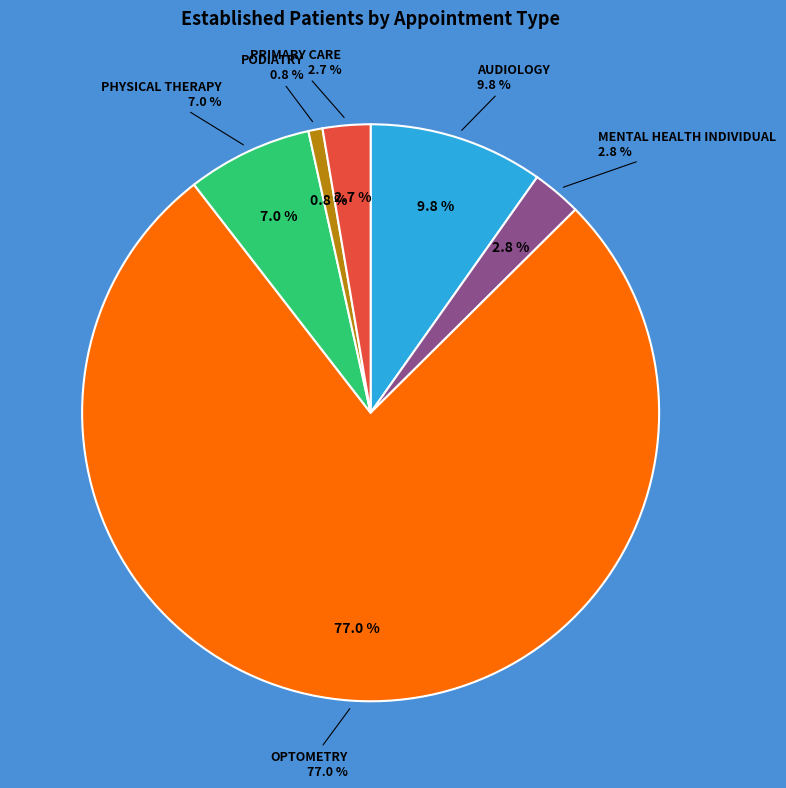

What percentage is the PODIATRY slice, to the nearest percent?

1%